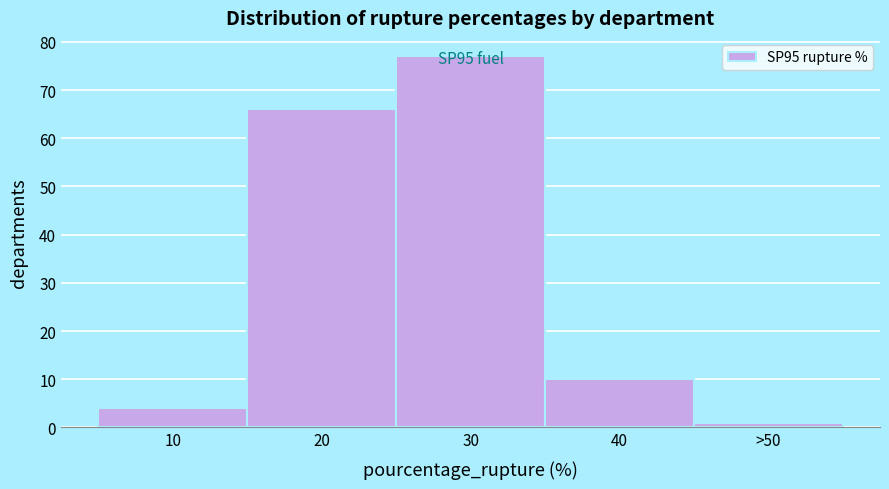

Approximately how many times larger is the value at 20 compared to 10?

16.5